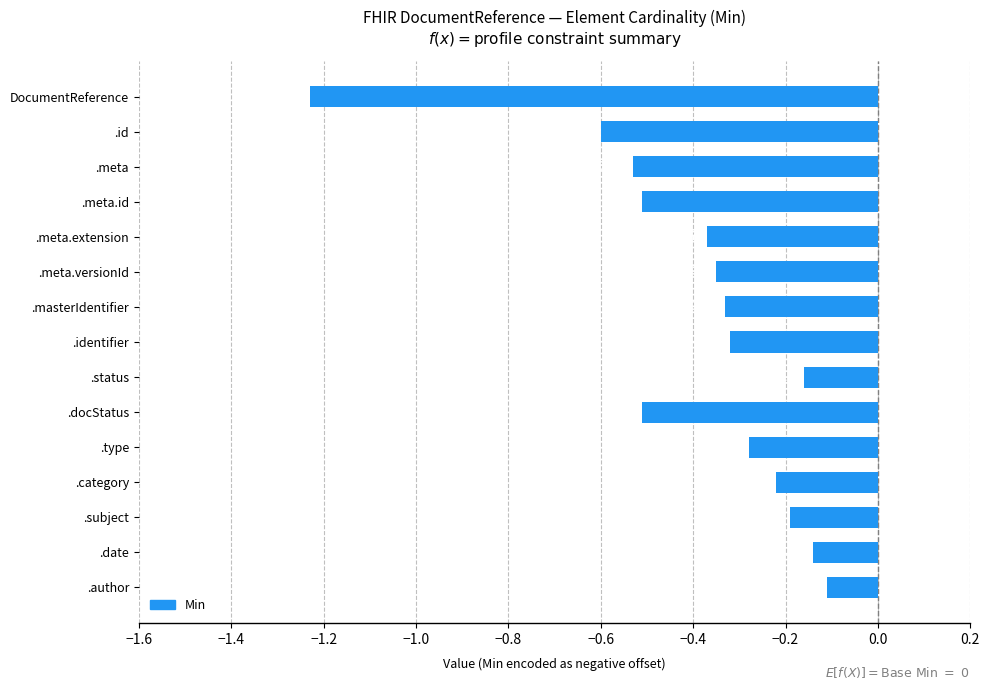

What position from the right is DocumentReference.meta.extension?

11